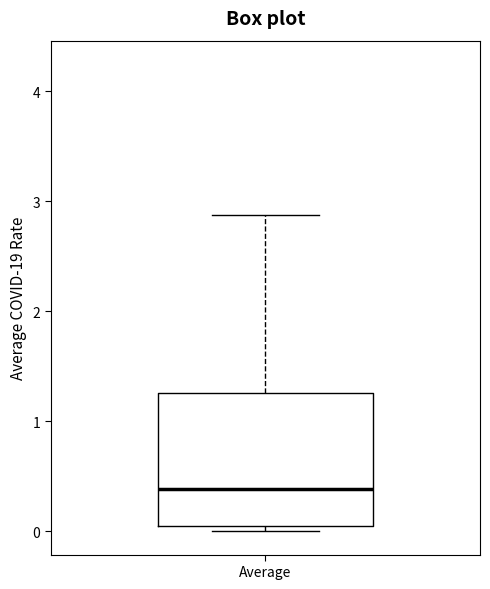

Where is the upper edge of the box for Average on the y-axis? The values are not printed on the chart, so give them approximately, as read against the axis.

1.3